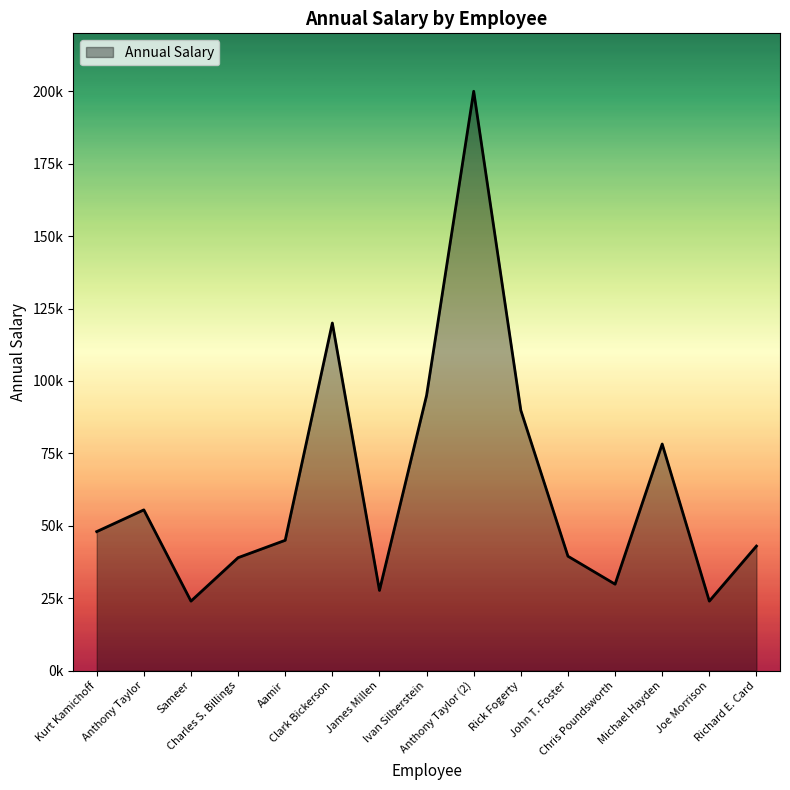

The chart shows a value of 55500 at Anthony Taylor. True or false?

True